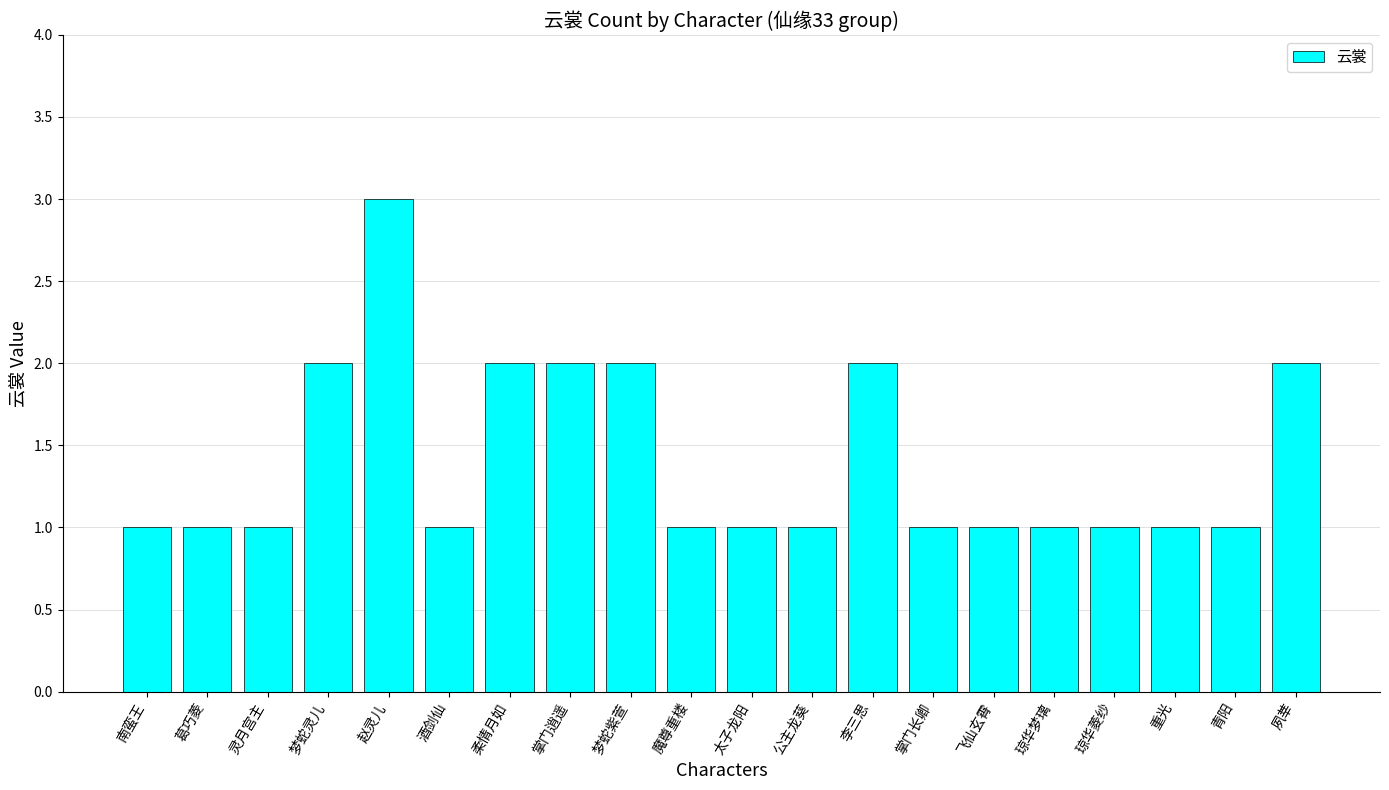

The value at 掌门长卿 is 1. True or false?

True